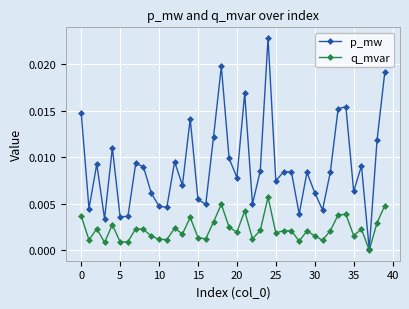

Rank the series by their maximum value, from lowest to highest.

q_mvar, p_mw